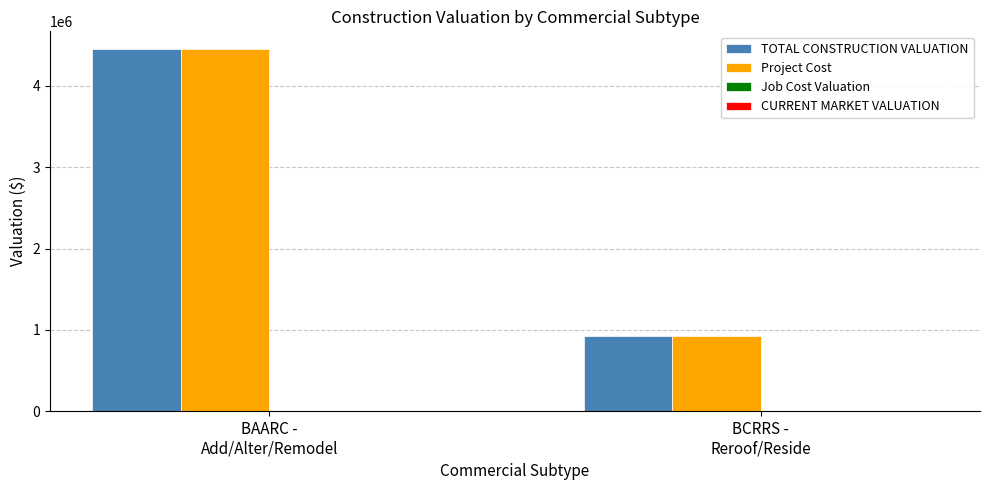

Are the bars grouped side by side (vs. stacked)?

Yes